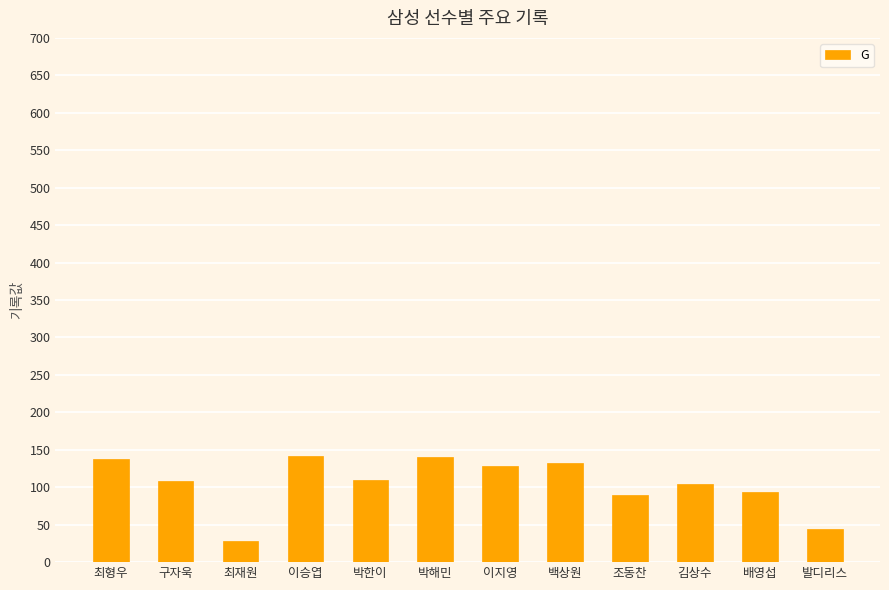

What is the greatest value displayed?

142